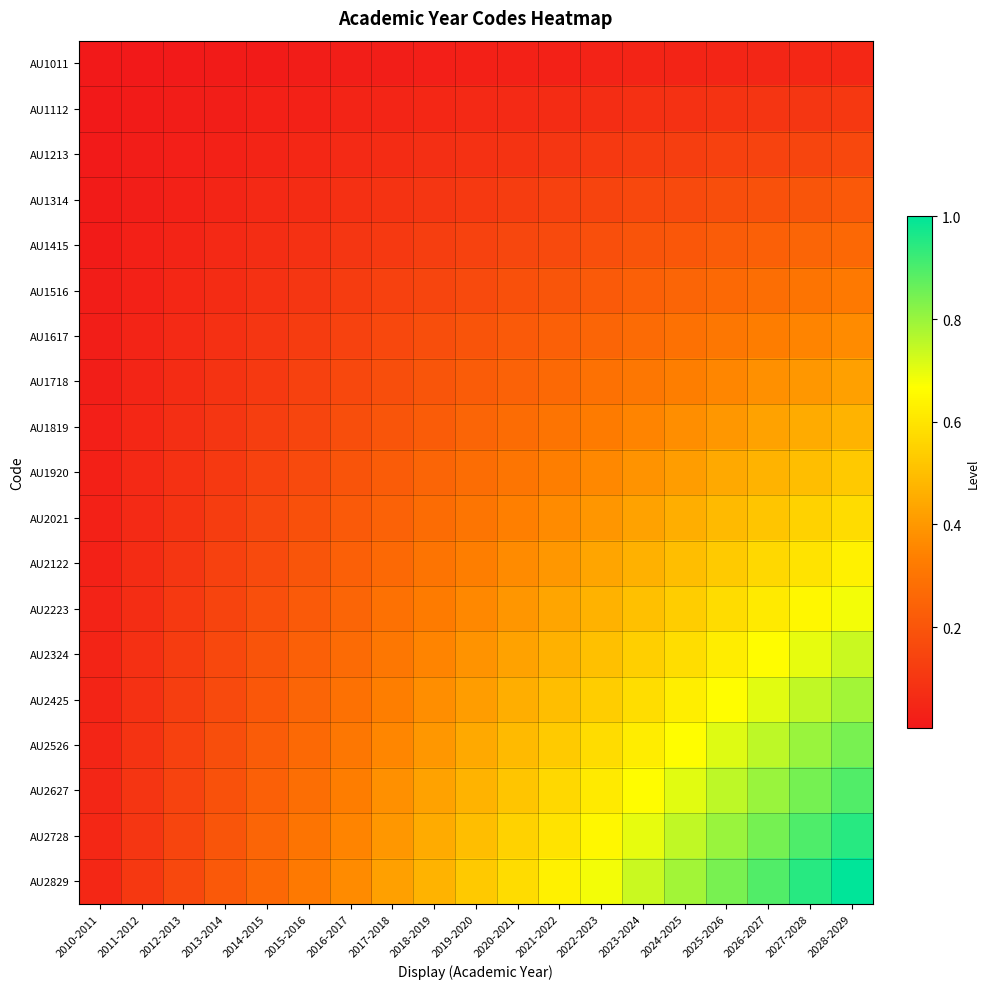

Count the number of data series in this chart.

19